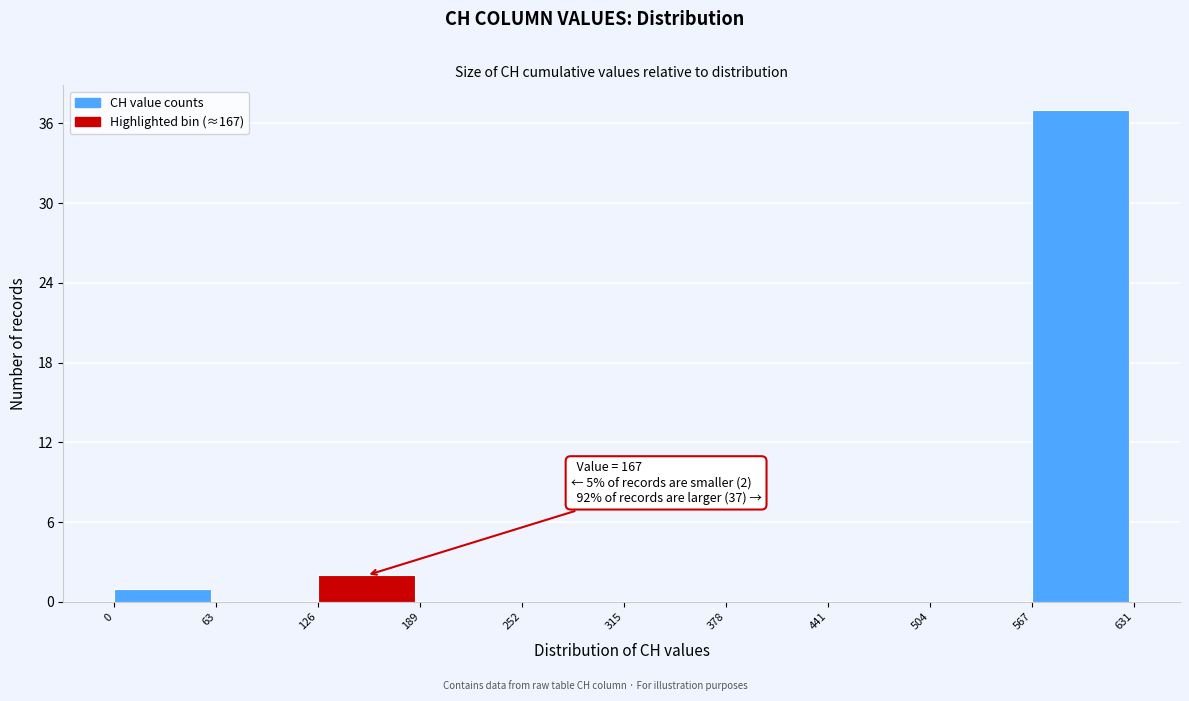

Over which range of the x-axis is the bar tallest?

567 to 631